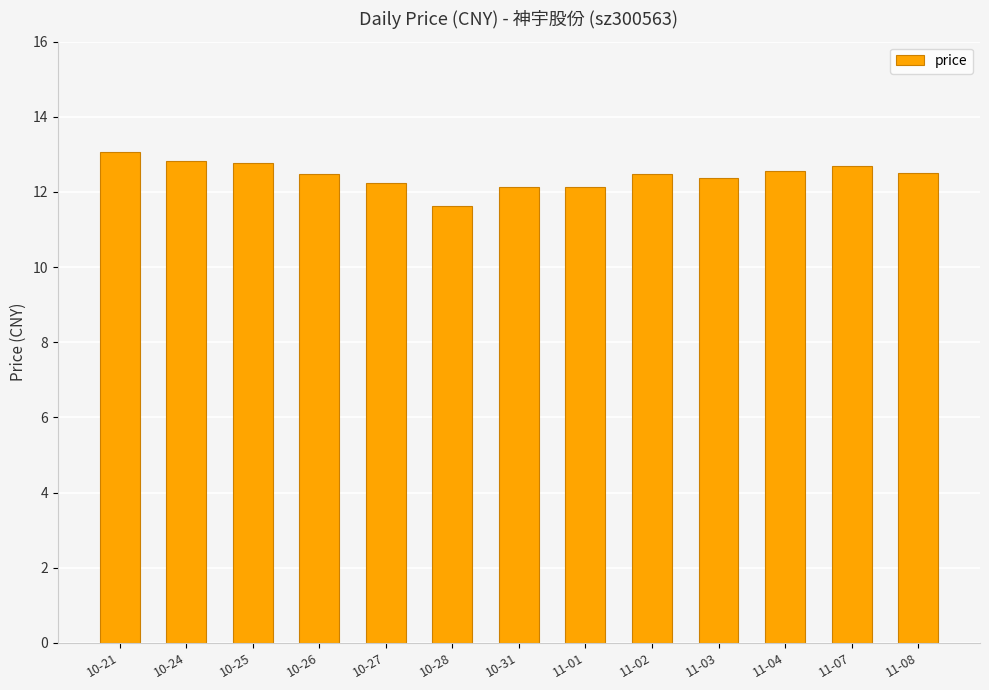

At which label does the data first exceed 12?

10-21